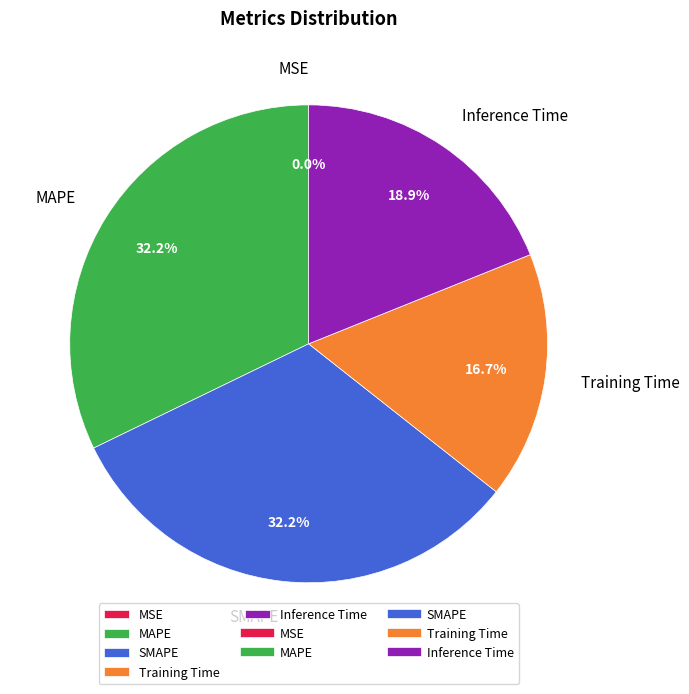

What percentage is NOT represented by Inference Time?

81.1%